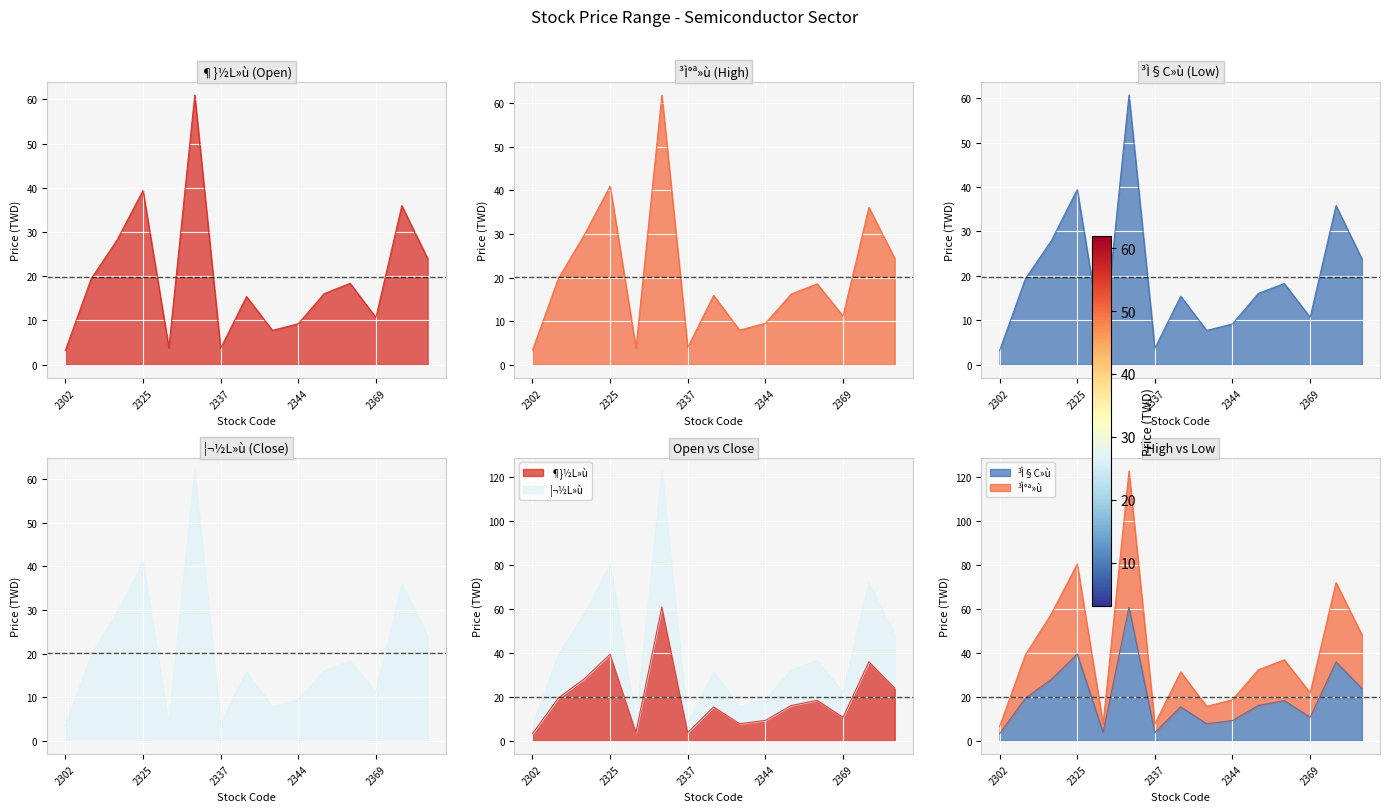

At which category is the sum across all series the highest?

2330